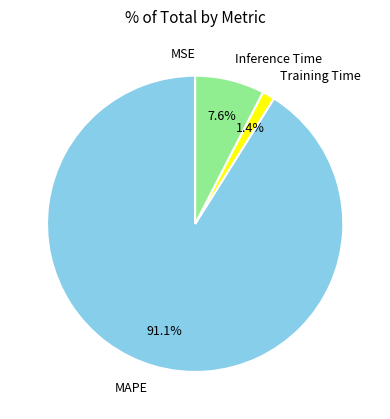

Is MAPE the majority of the pie?

Yes